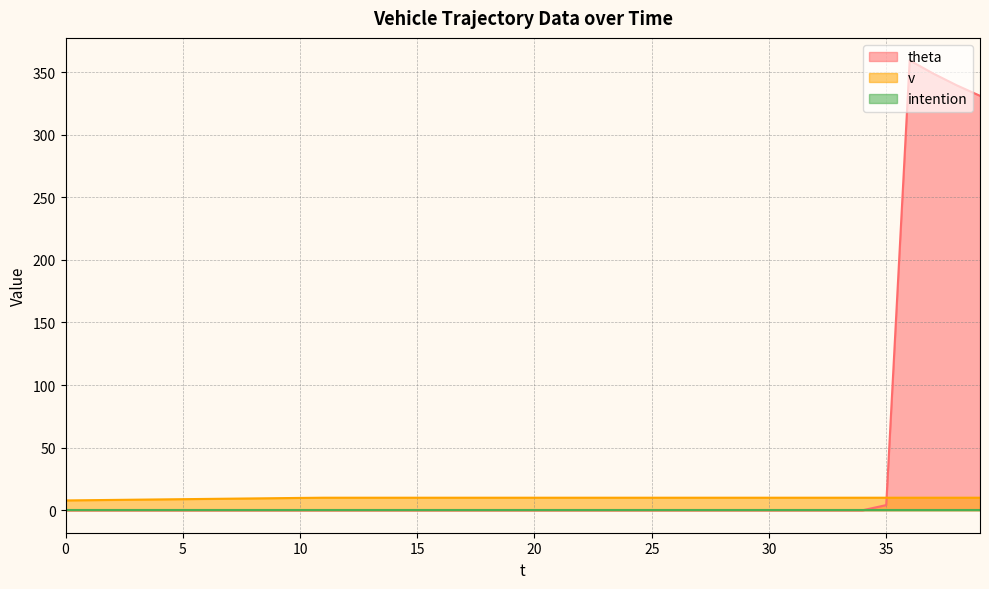

The value of v at 10 is 9.8. True or false?

True